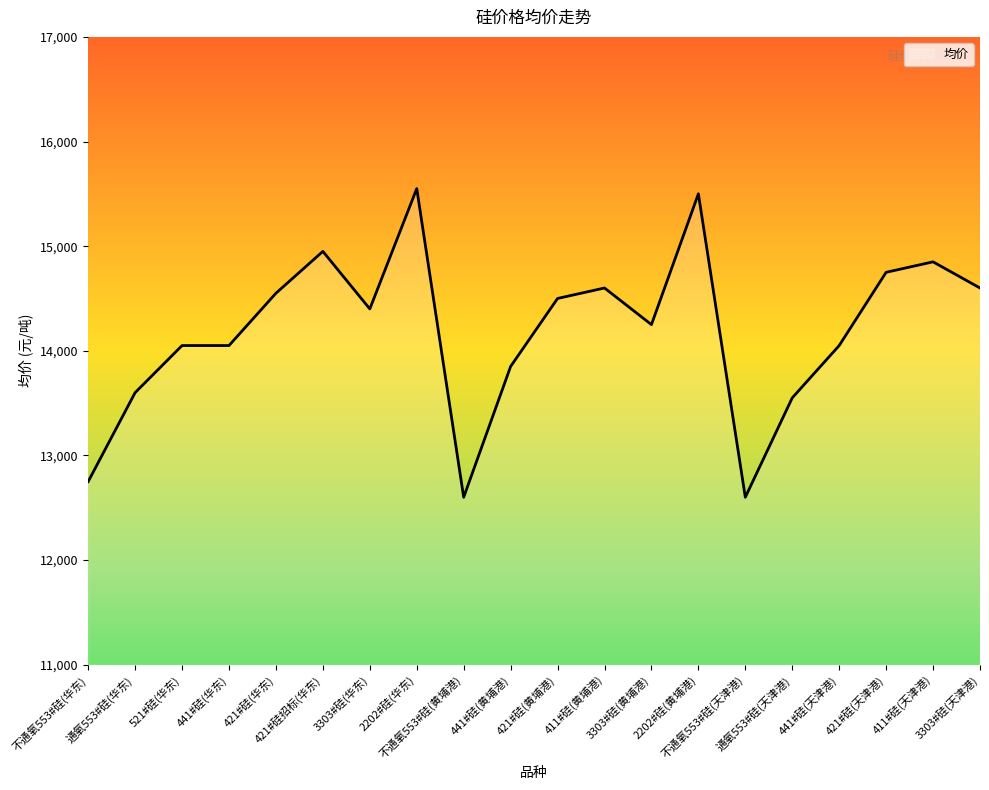

The value at 421#硅(华东) is 4050. True or false?

False